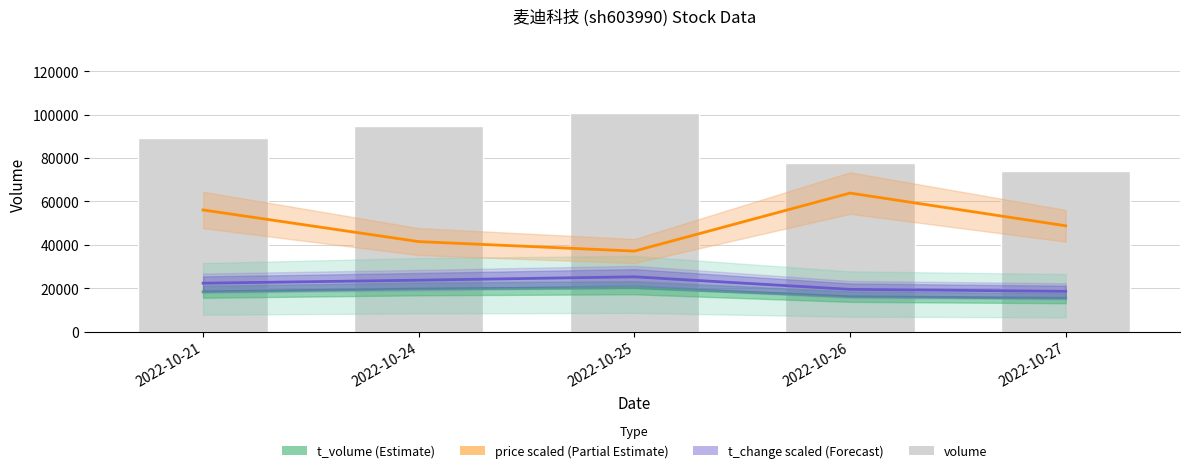

Where does the price (scaled) series first go above 48736?

2022-10-21